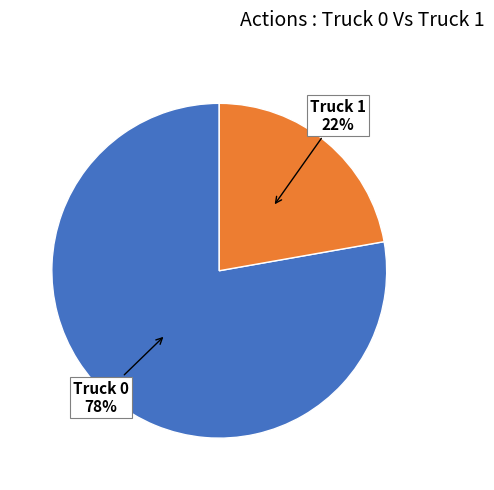

The Truck 0 slice represents 70% of the pie. True or false?

False